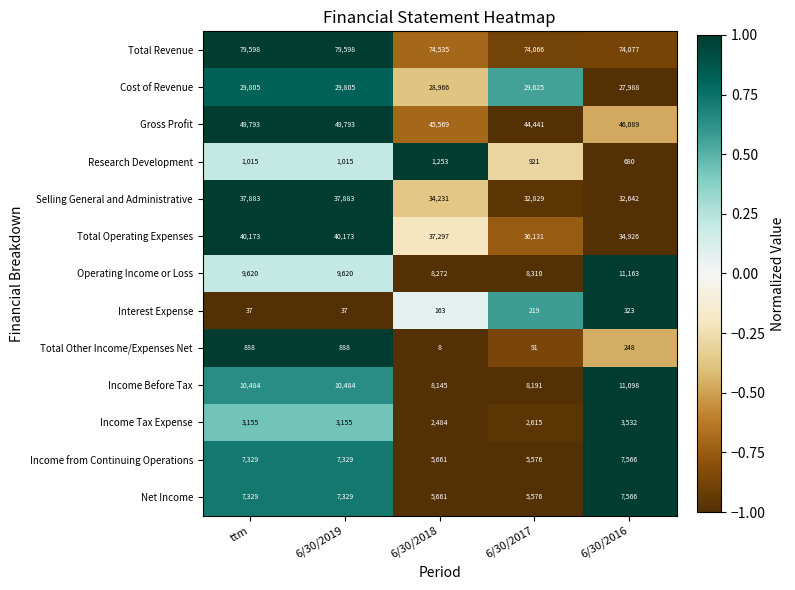

Which series changed the most between ttm and 6/30/2018?

Total Revenue